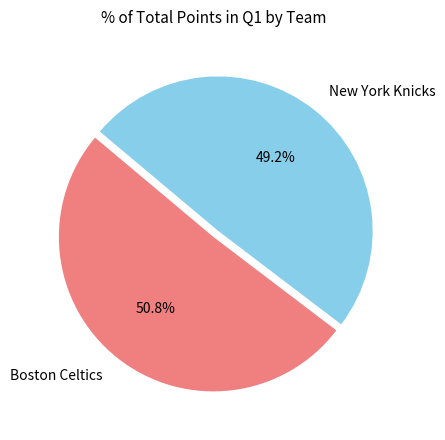

What is the largest slice in the pie chart?

Boston Celtics